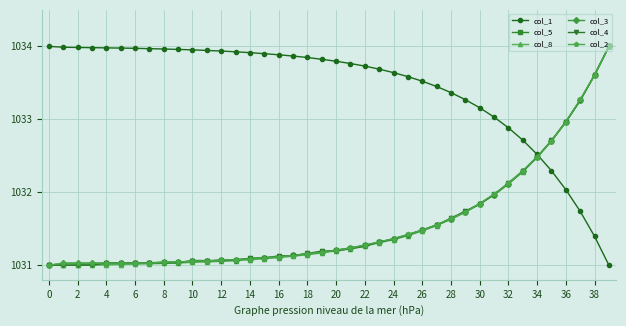

True or false: col_1 and col_8 intersect in this chart.

True